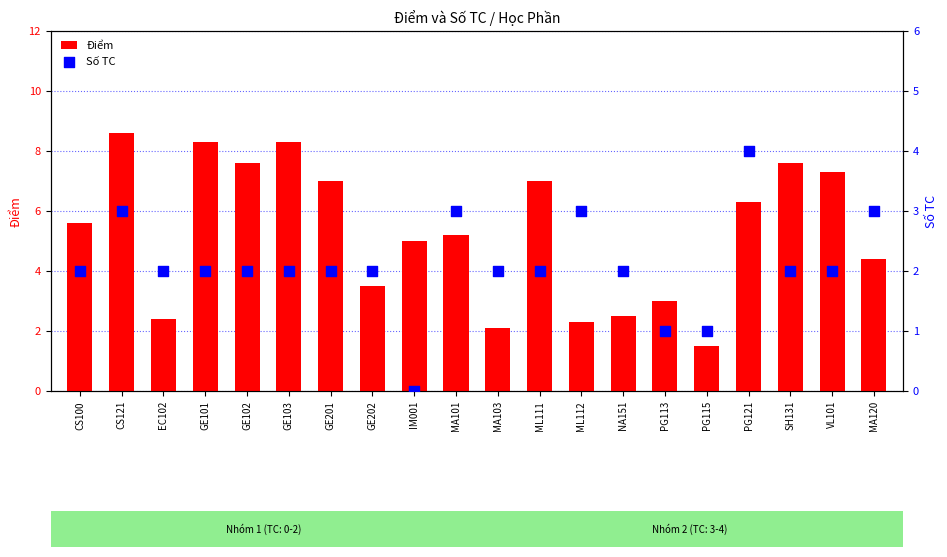

Is the value of Số TC at ML111 greater than the value of Điểm at IM001?

No